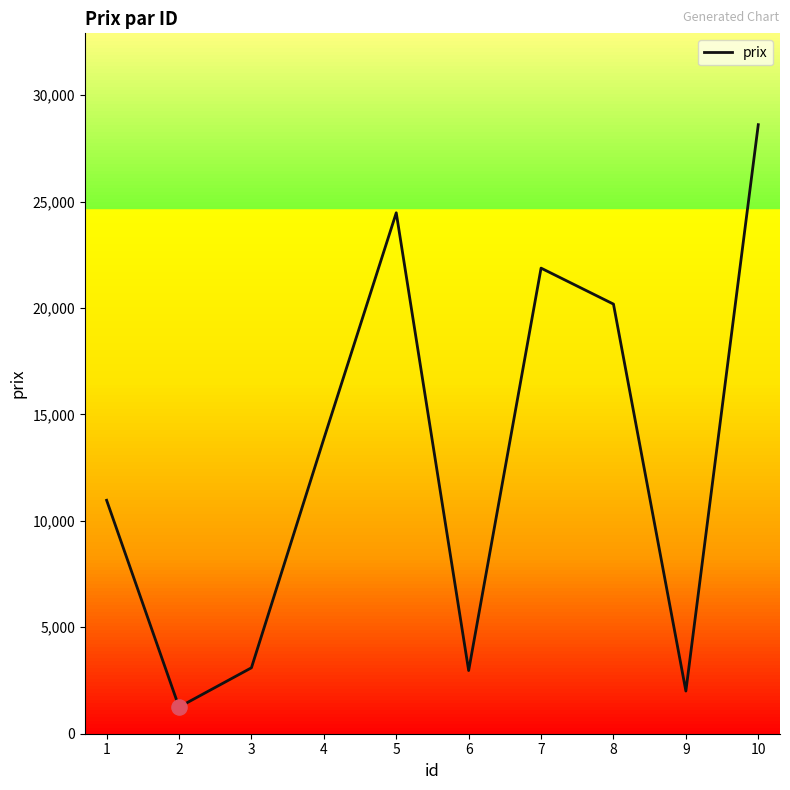

What is the ratio of the value at 5 to the value at 7?

1.1